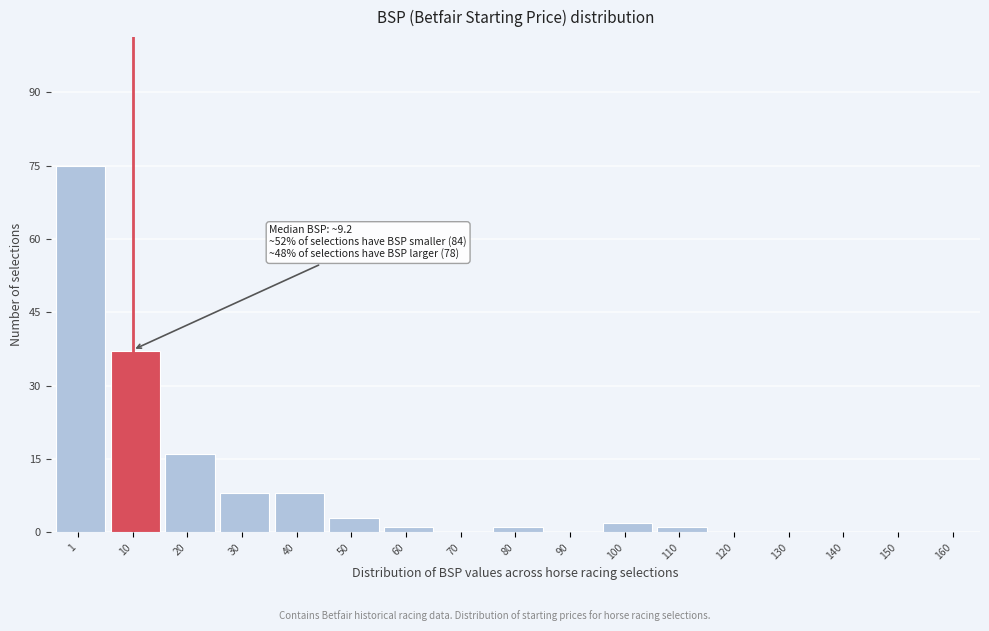

Reading left to right, list all the values displayed in this chart.

1=75	10=37	20=16	30=8	40=8	50=3	60=1	70=0	80=1	90=0	100=2	110=1	120=0	130=0	140=0	150=0